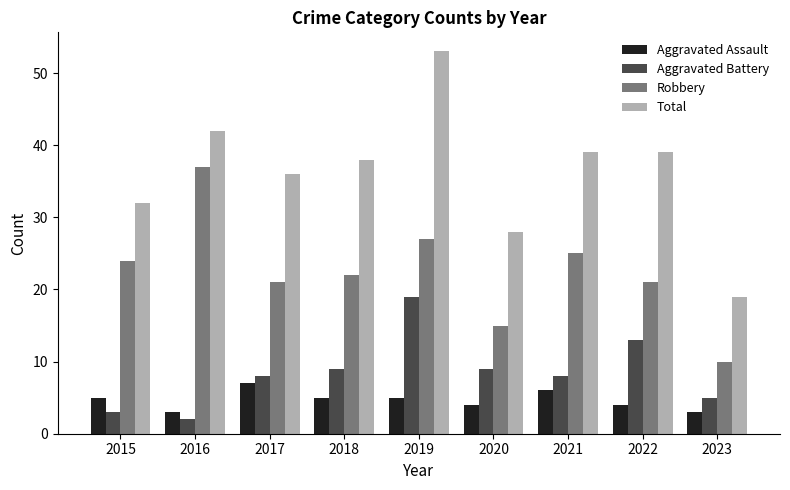

What is the spread (max minus min) of values at 2016?

40